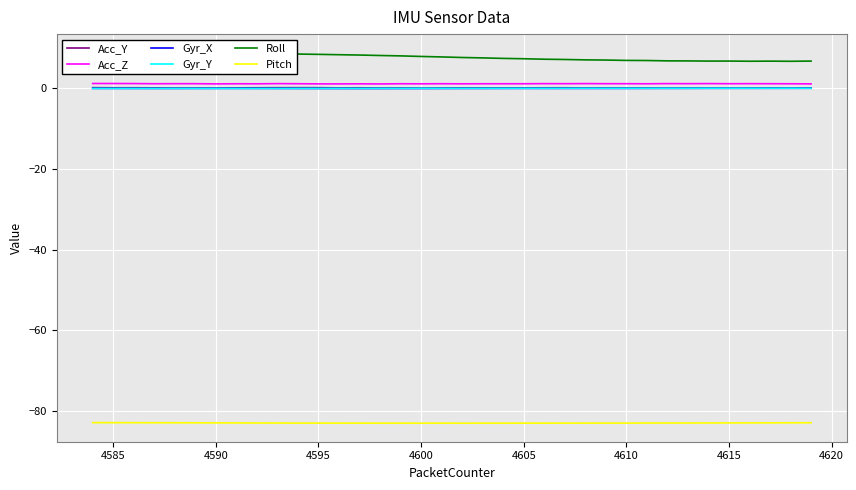

At how many categories does at least one series exceed -64?

36